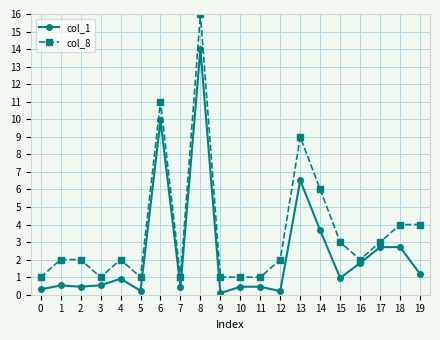

Is this an area chart (filled region under the line)?

No